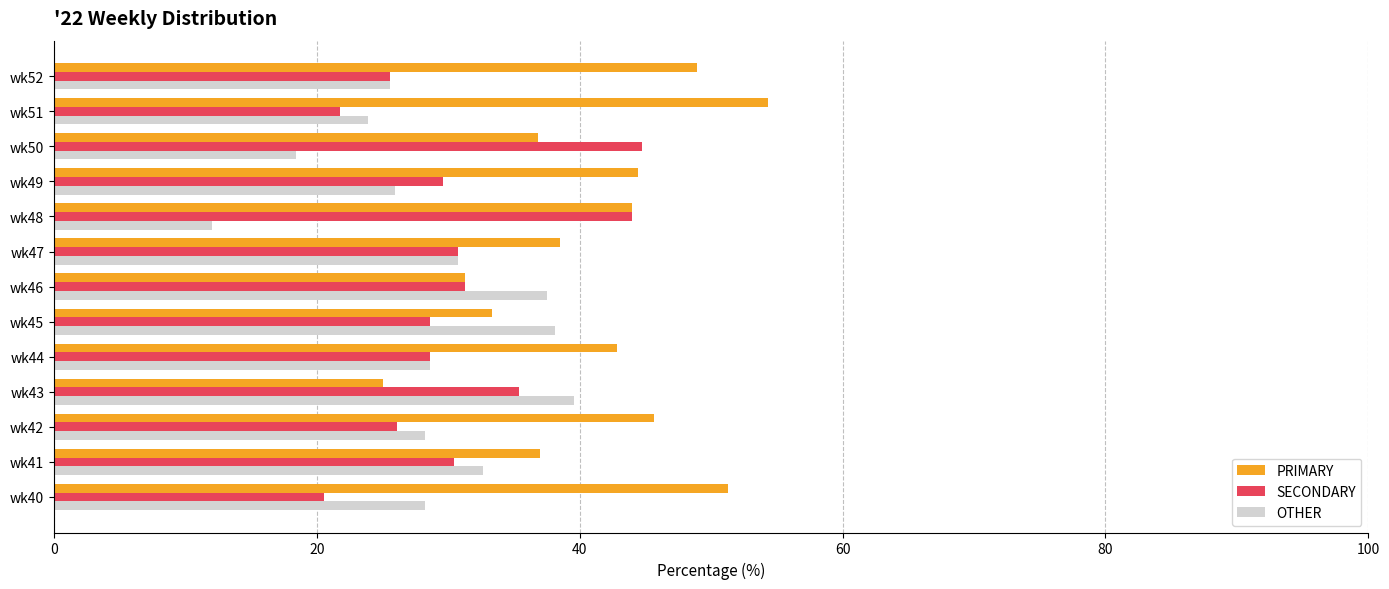

What is the smallest value displayed?

12.0